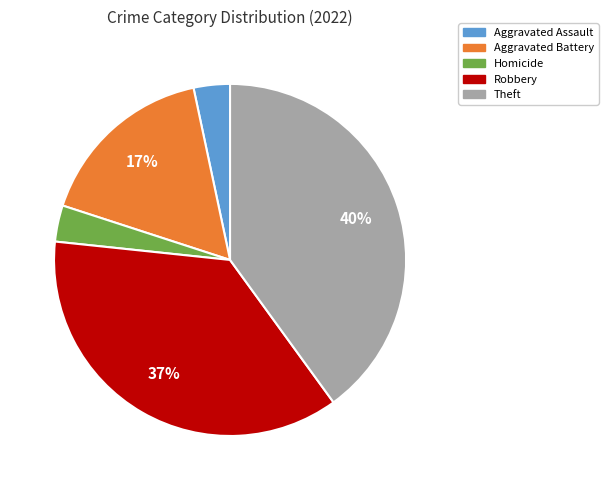

To the nearest percent, what is the average slice percentage?

20%